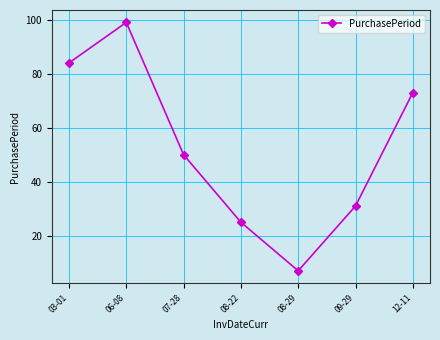

Count the number of categories in the chart.

7